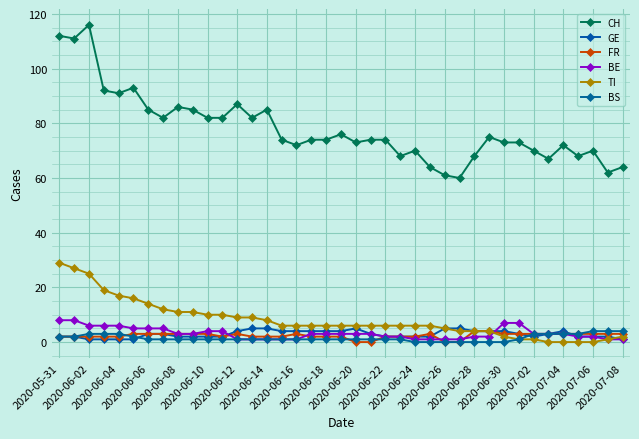

True or false: BE and GE cross at least once.

True